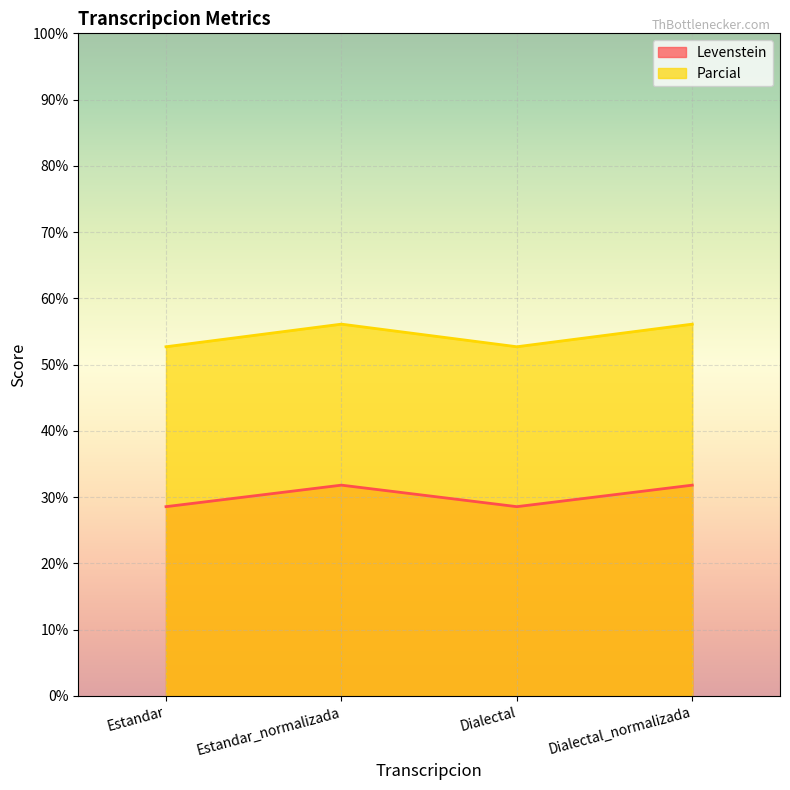

True or false: Parcial and Levenstein intersect in this chart.

False